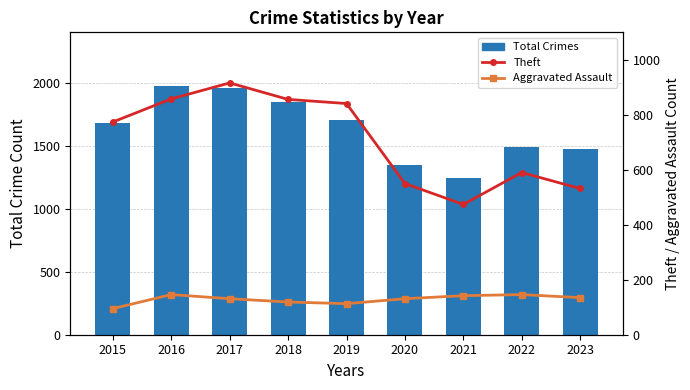

The value of Total Crimes at 2023 is 1475. True or false?

True